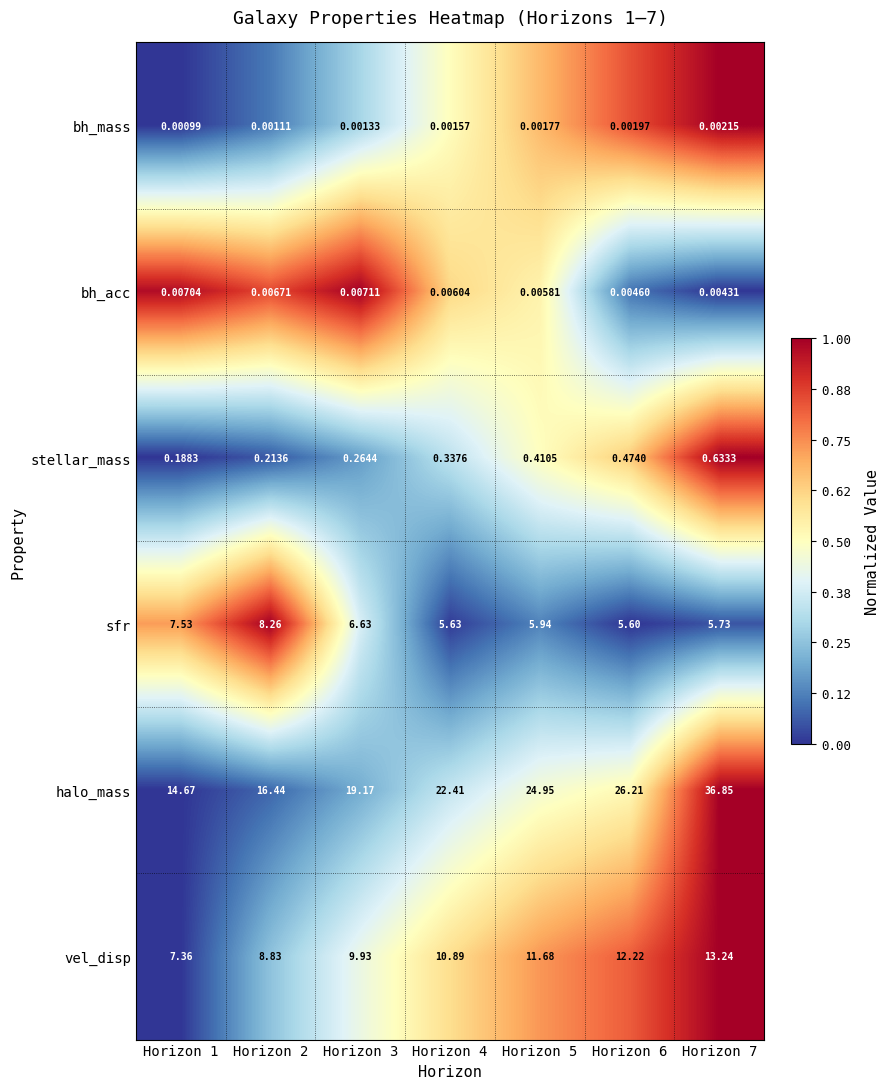

At which category is the sum across all series the highest?

Horizon 7